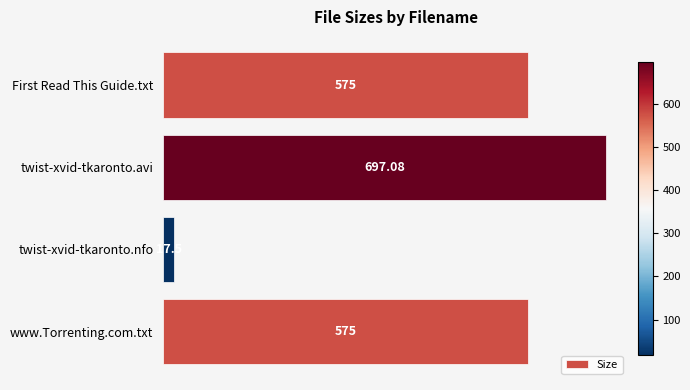

Which category has the highest value across all series?

twist-xvid-tkaronto.avi